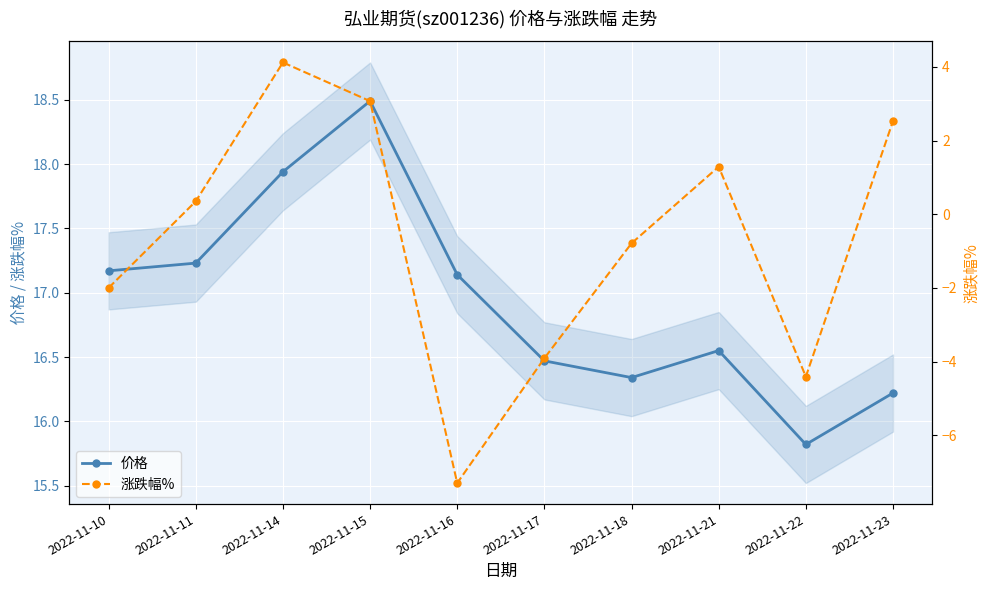

True or false: 价格 and 涨跌幅% cross at least once.

False